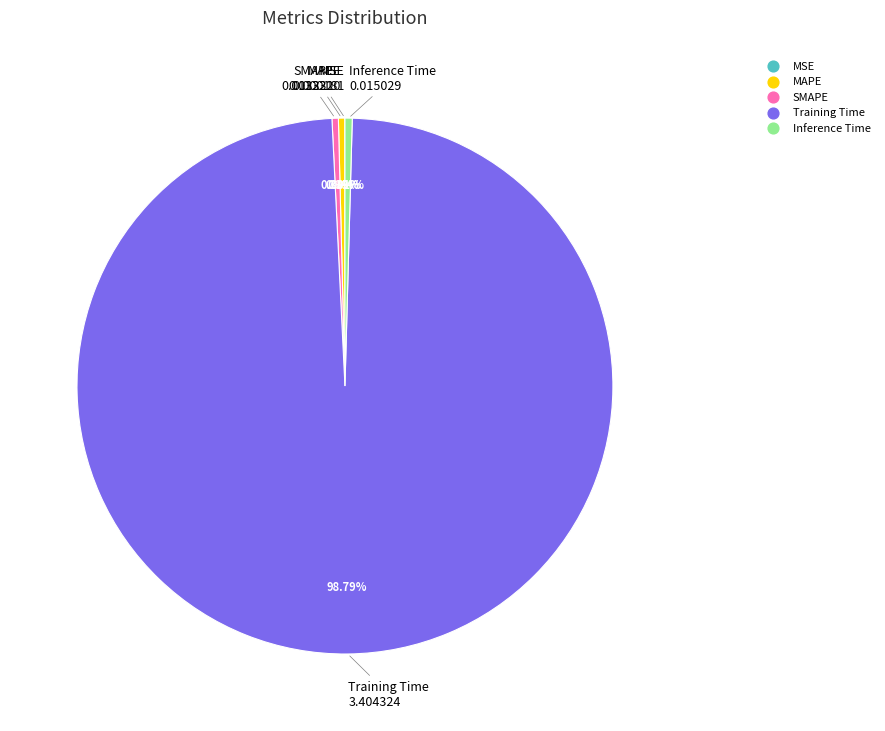

What portion of the pie excludes Inference Time?

99.6%